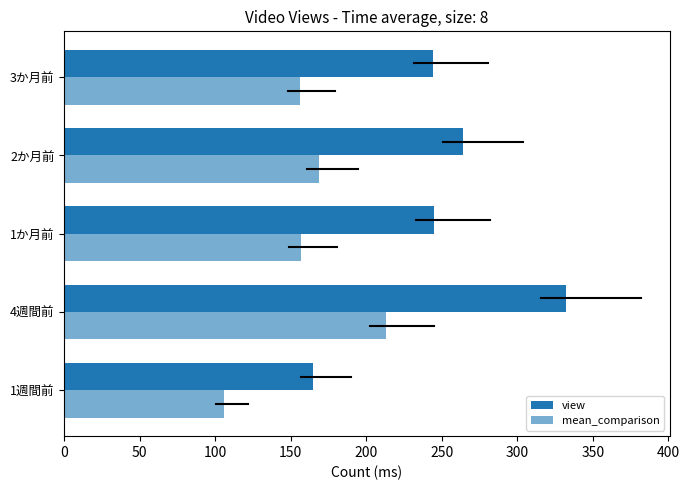

What is the value of the mean_comparison bar at the 2nd from the left?

213